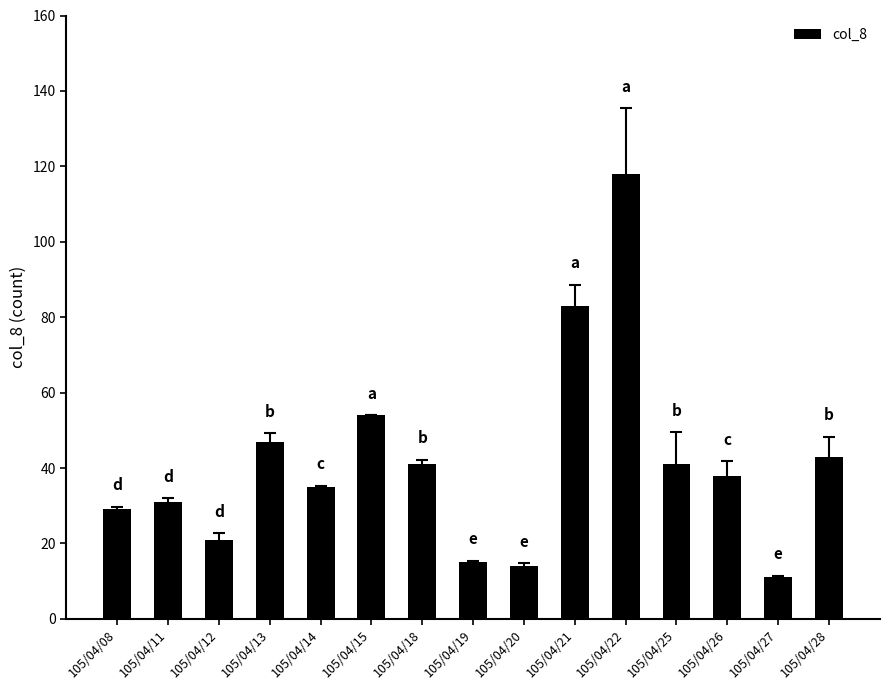

At which label is the value closest to 64?

105/04/15